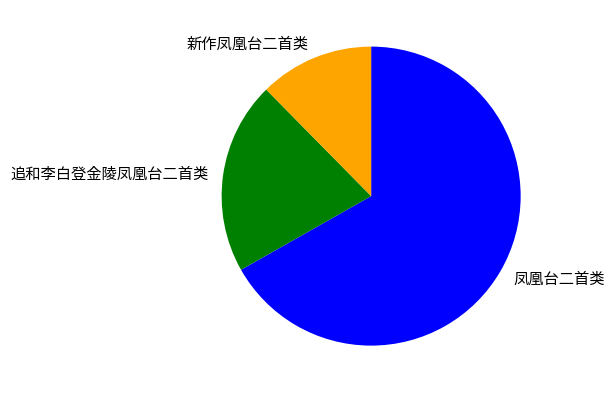

Between 凤凰台二首类 and 追和李白登金陵凤凰台二首类, which is larger?

凤凰台二首类